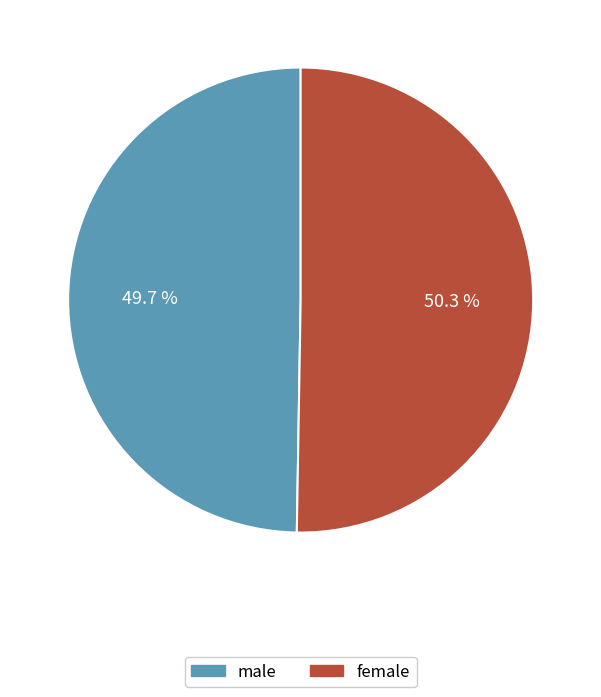

Between male and female, which is larger?

female